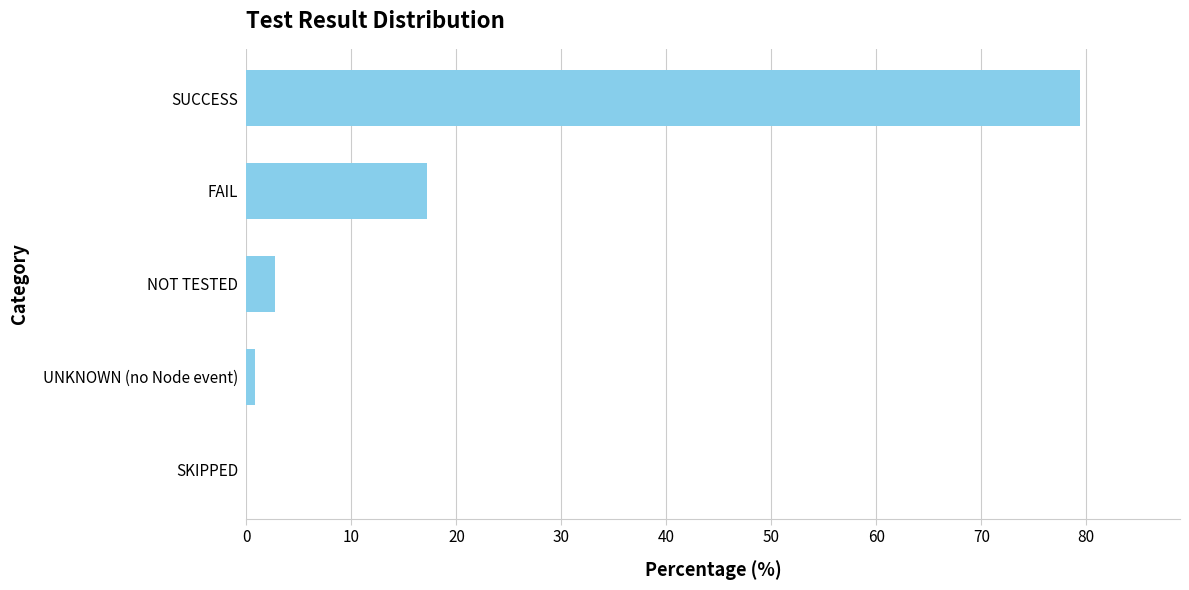

The chart shows a value of 79.4 at SUCCESS. True or false?

True